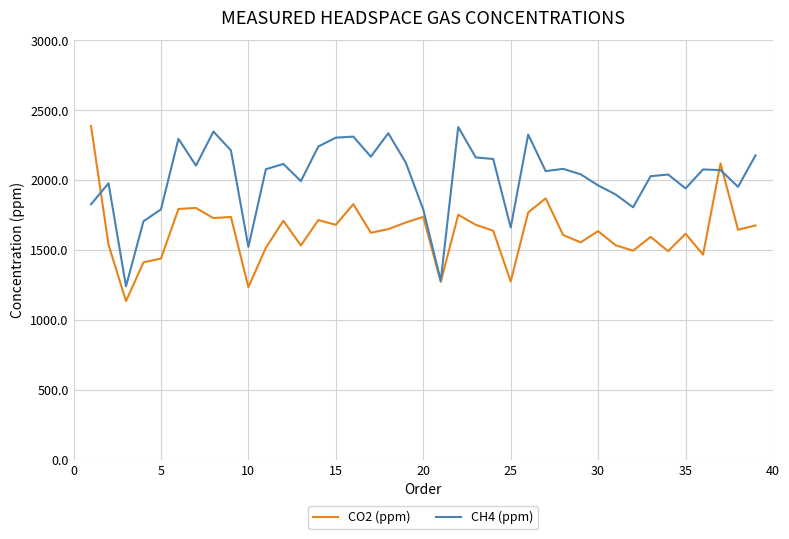

What is the greatest value displayed?

2386.8